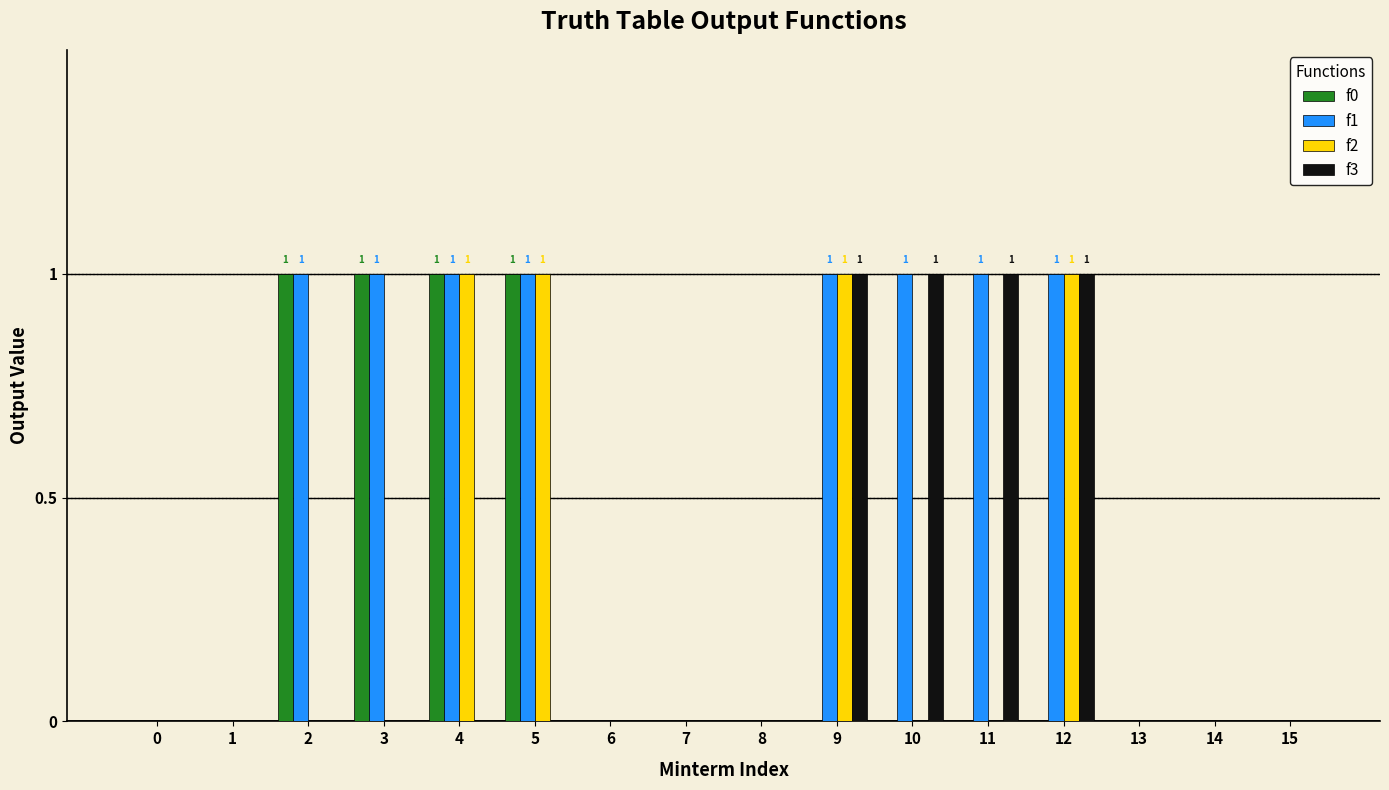

What is the sum of the f3 values at 12 and 1?

1